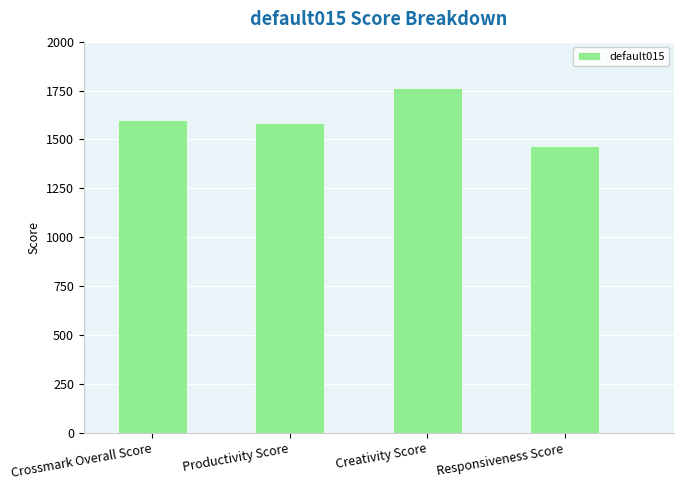

Which has a higher value, Creativity Score or Responsiveness Score?

Creativity Score